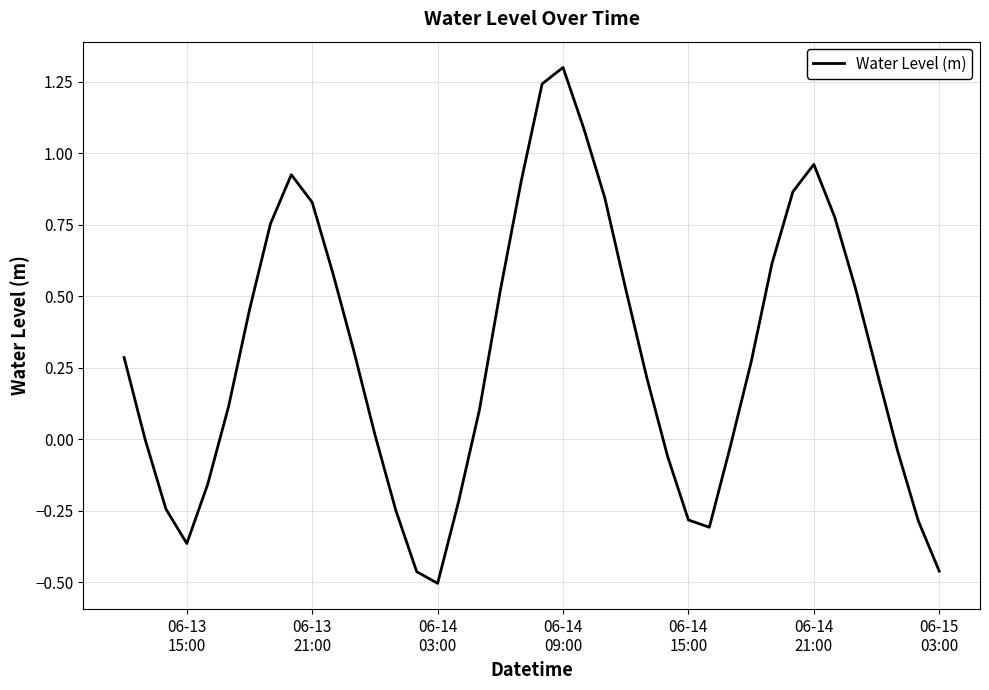

What is the maximum value shown in the chart?

1.3